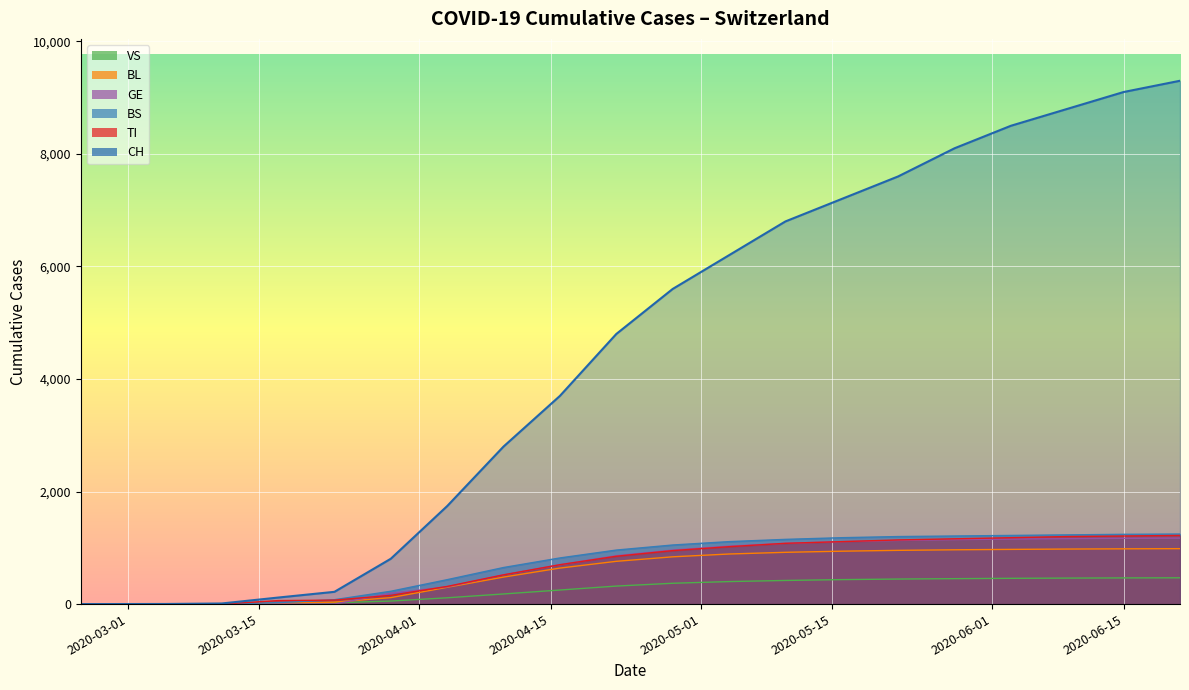

Rank the series by their maximum value, from lowest to highest.

VS, BL, GE, TI, BS, CH